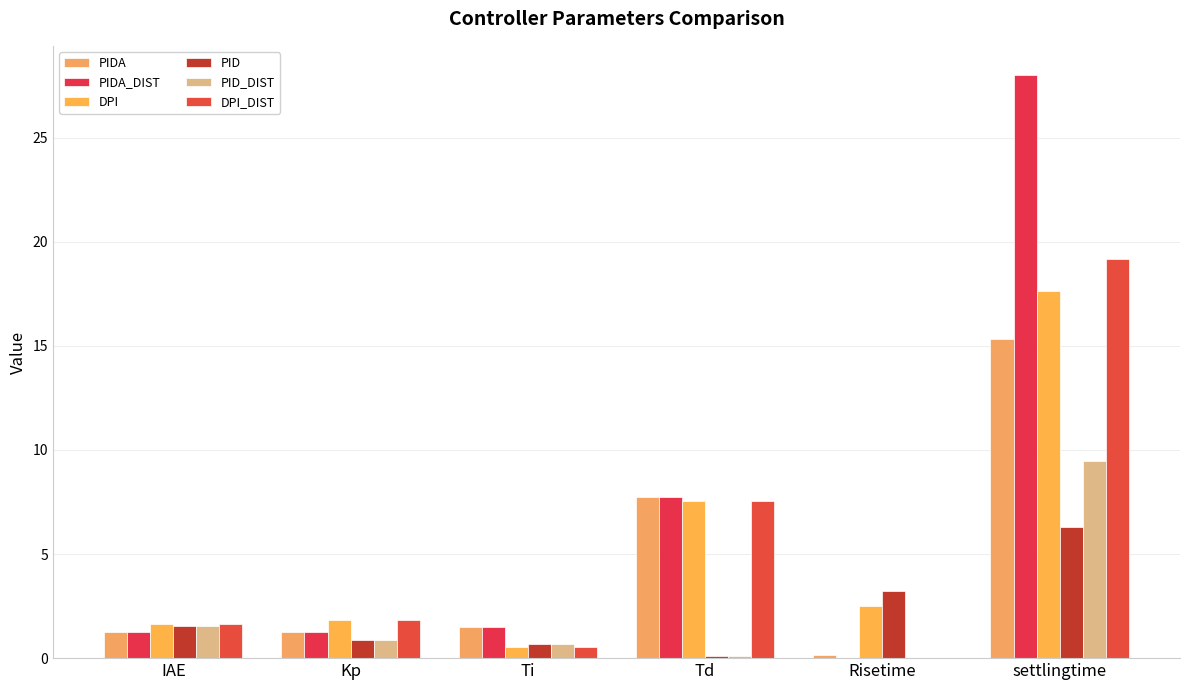

What position from the left is Kp?

2